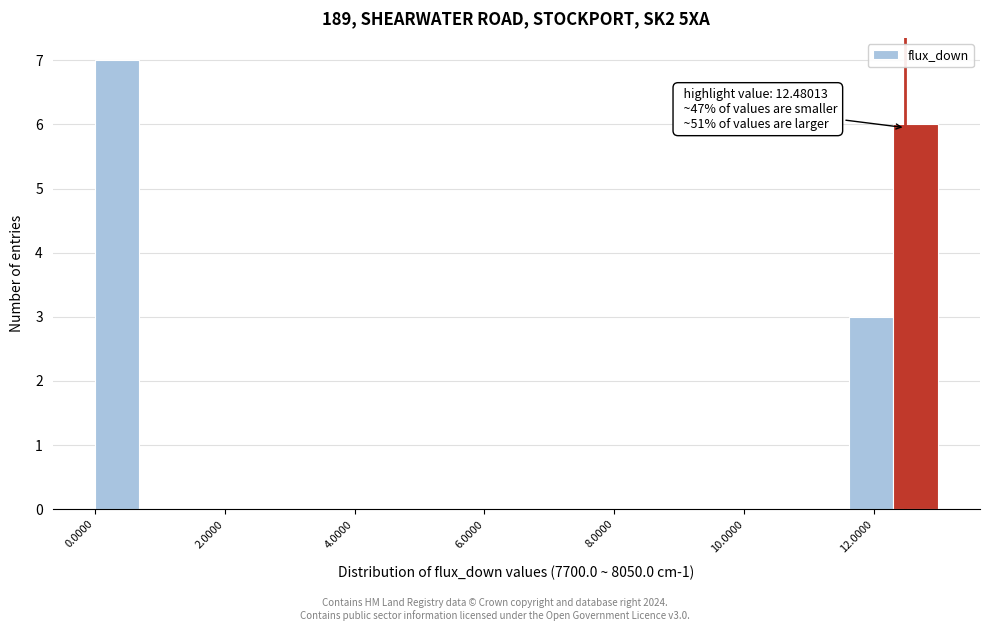

Around what value on the x-axis is the tallest bar? Give the approximate position of its centre, as read against the axis.

0.4